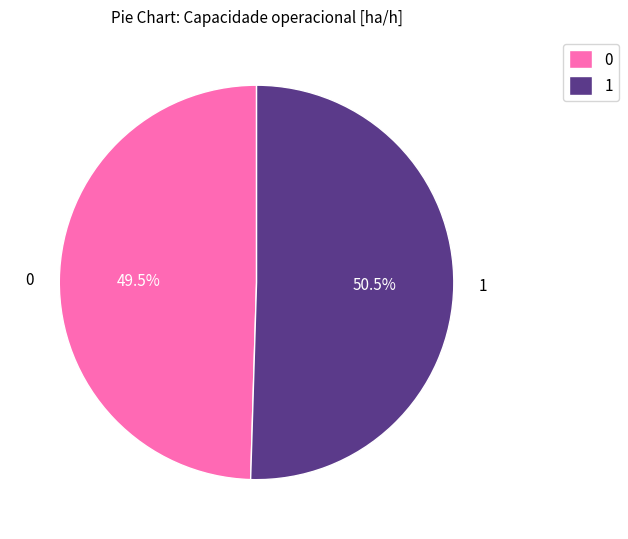

Combined, what portion of the pie is 0 and 1?

100.0%